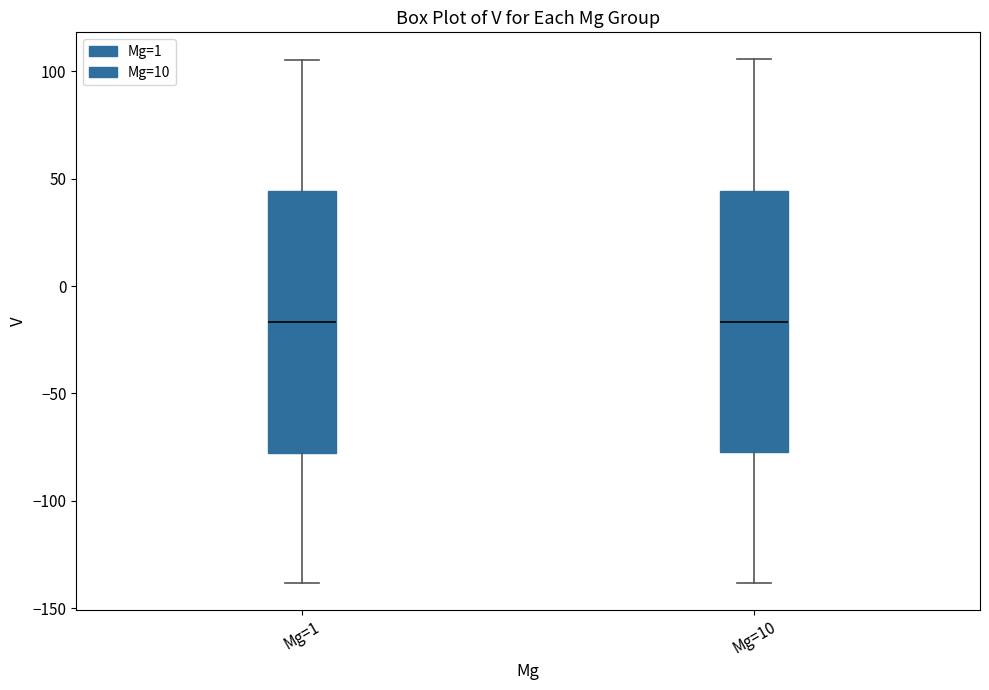

Reading left to right, transcribe this box plot: for each box, give where its median line is, the range the box spans, and where its two whiskers end, as read against the y-axis. The values are not printed on the chart, so give them approximately, as read against the axis.

Mg=1: median -15, box -80 to 45, whiskers -140 to 105
Mg=10: median -15, box -75 to 45, whiskers -140 to 105